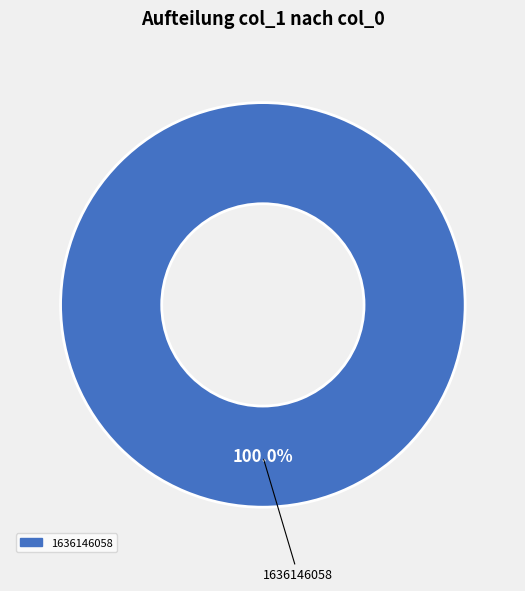

Is there a majority slice in this chart?

Yes